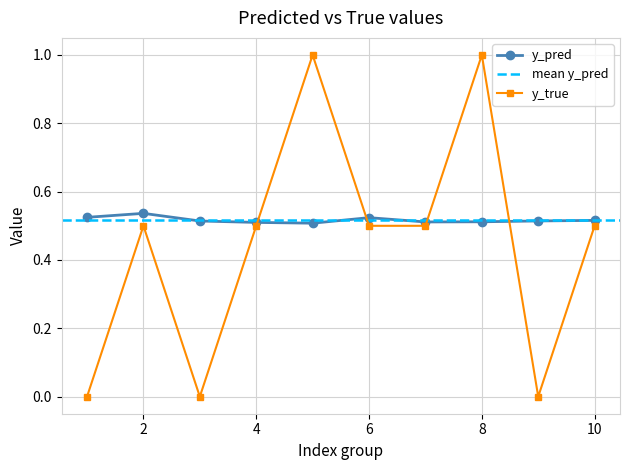

Is it true that y_pred equals 0.3 at 34?

False